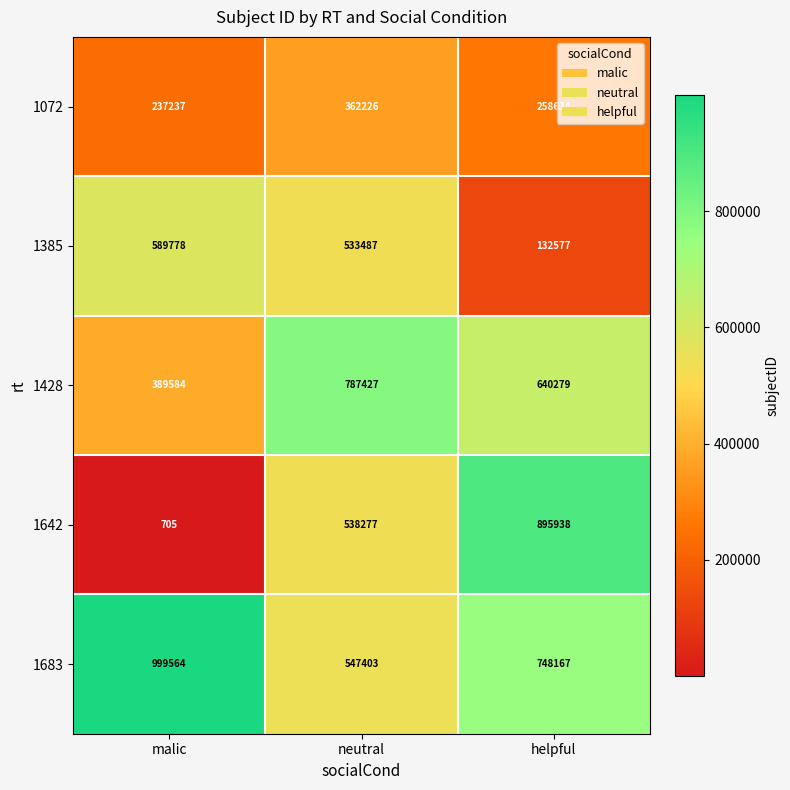

Which series changed the most between malic and neutral?

1642